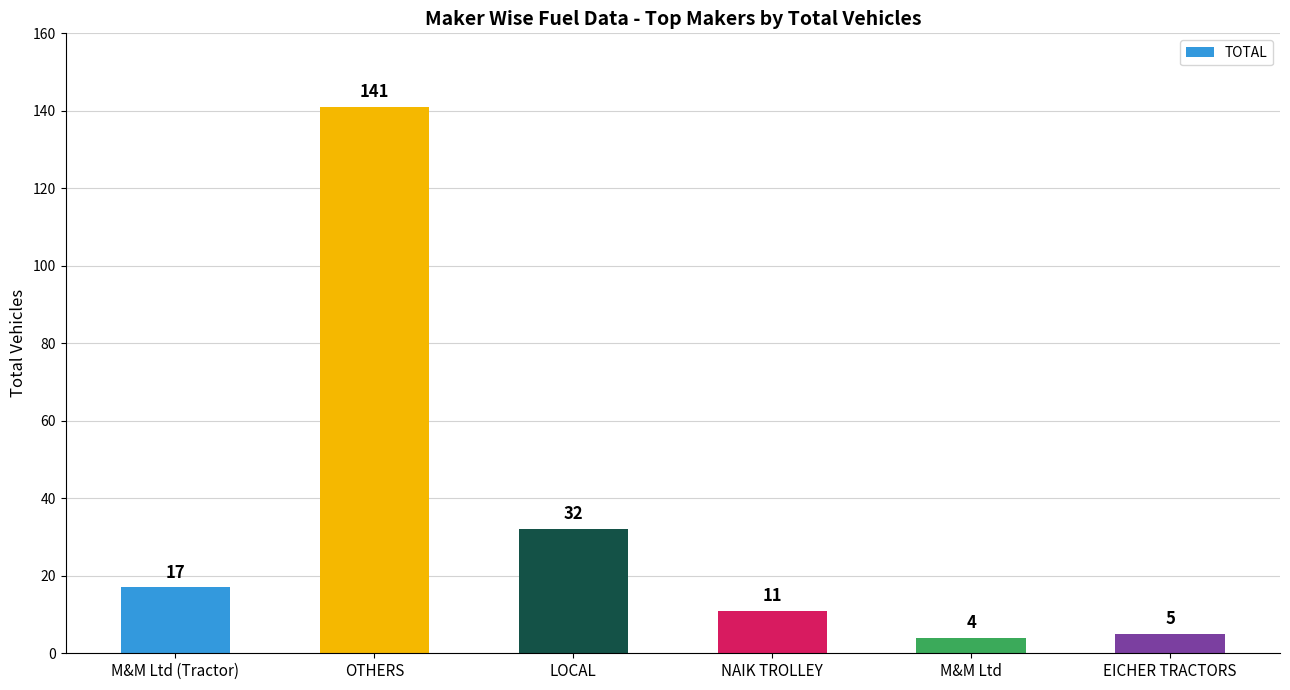

Rank the categories by value from lowest to highest.

M&M Ltd, EICHER TRACTORS, NAIK TROLLEY, M&M Ltd (Tractor), LOCAL, OTHERS